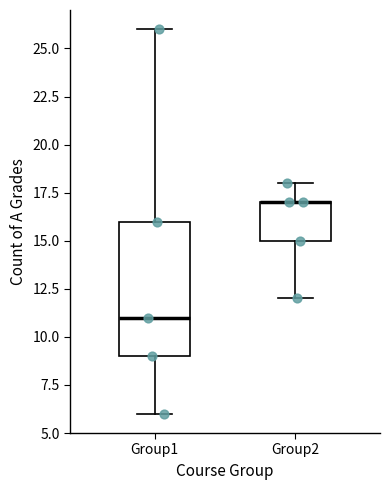

Reading left to right, read every box against the y-axis: the position of its median line, the range the box covers, and the ends of its whiskers. The values are not printed on the chart, so give them approximately, as read against the axis.

Group1: median 11, box 9 to 16, whiskers 6 to 26
Group2: median 17 (drawn on the box's upper edge), box 15 to 17, whiskers 12 to 18